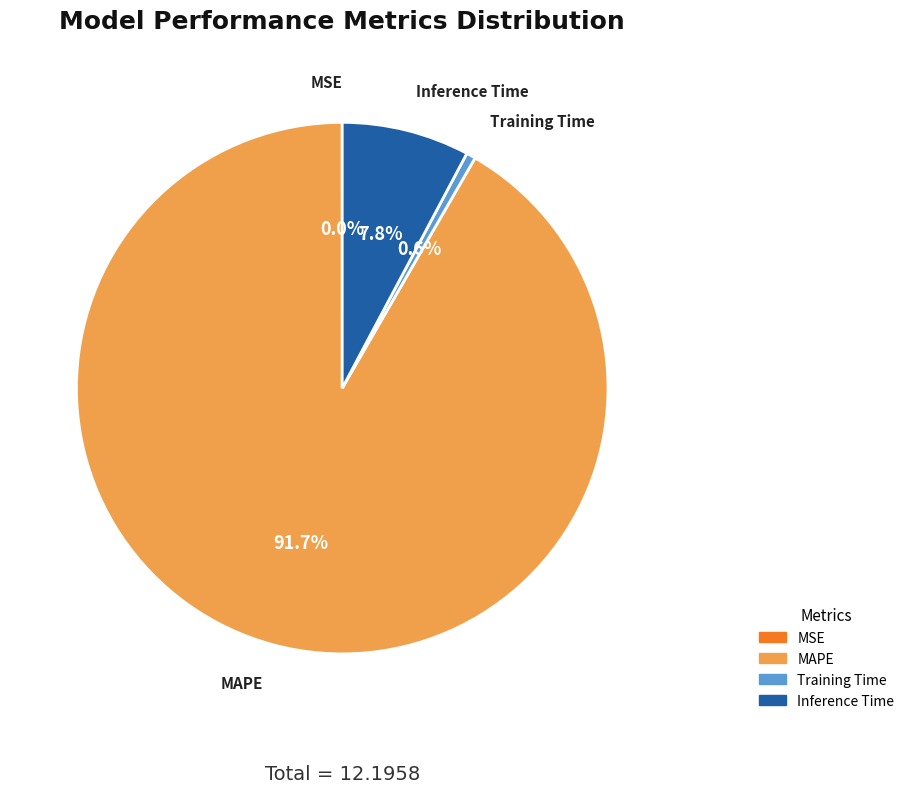

What is the largest slice in the pie chart?

MAPE